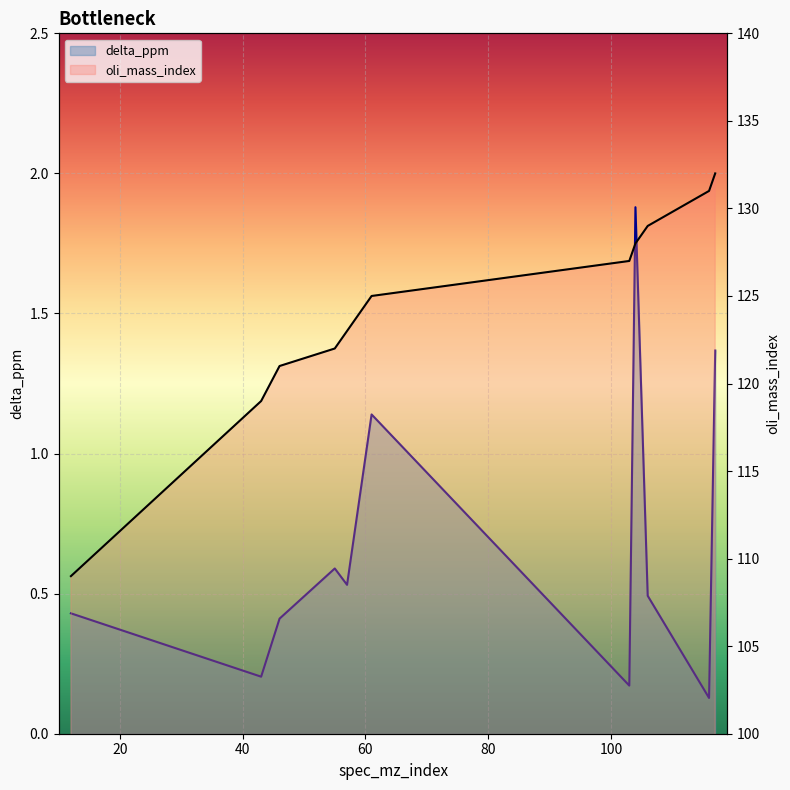

True or false: delta_ppm and oli_mass_index intersect in this chart.

False